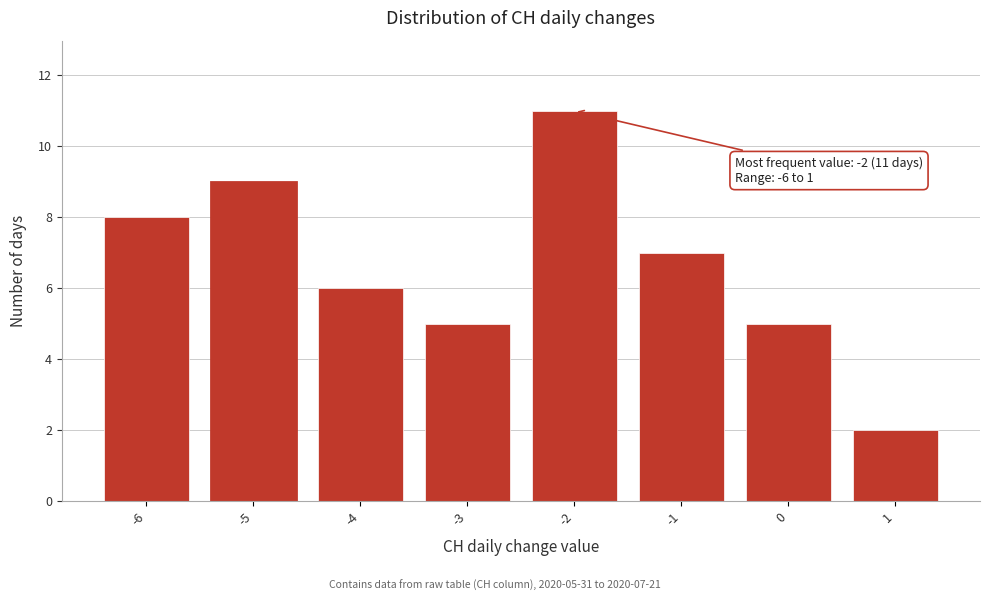

Reading right to left, transcribe all the data shown in this chart.

2	5	7	11	5	6	9	8